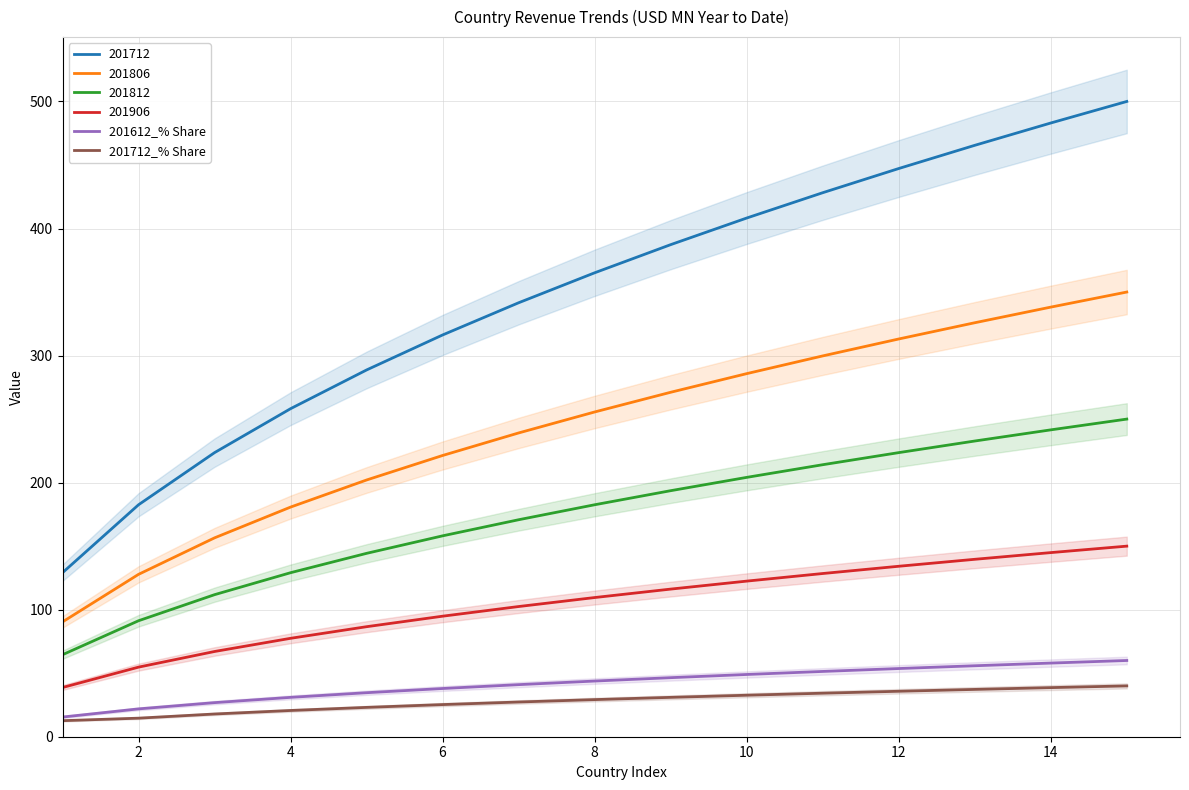

What is the highest value of the 201712 series?

500.0